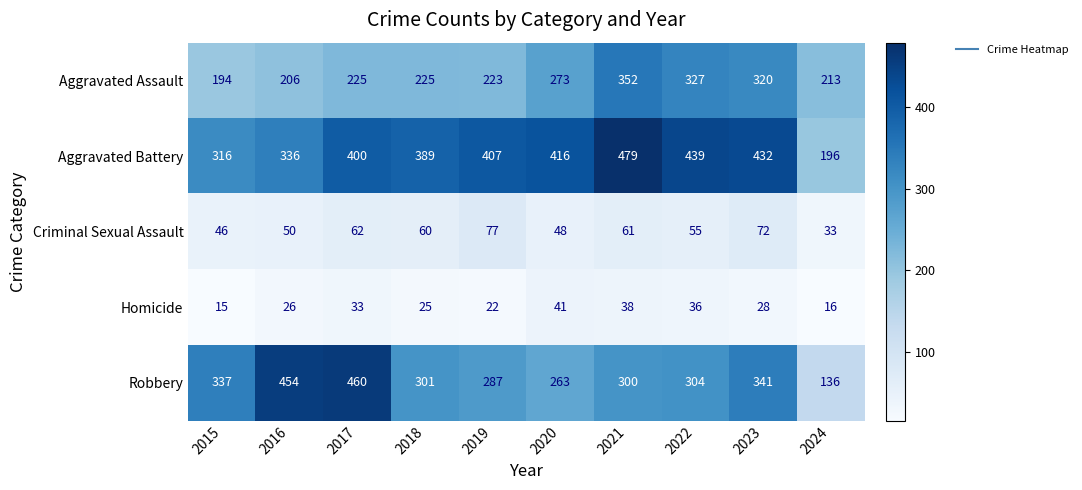

The Homicide series shows 33 at 2017. True or false?

True